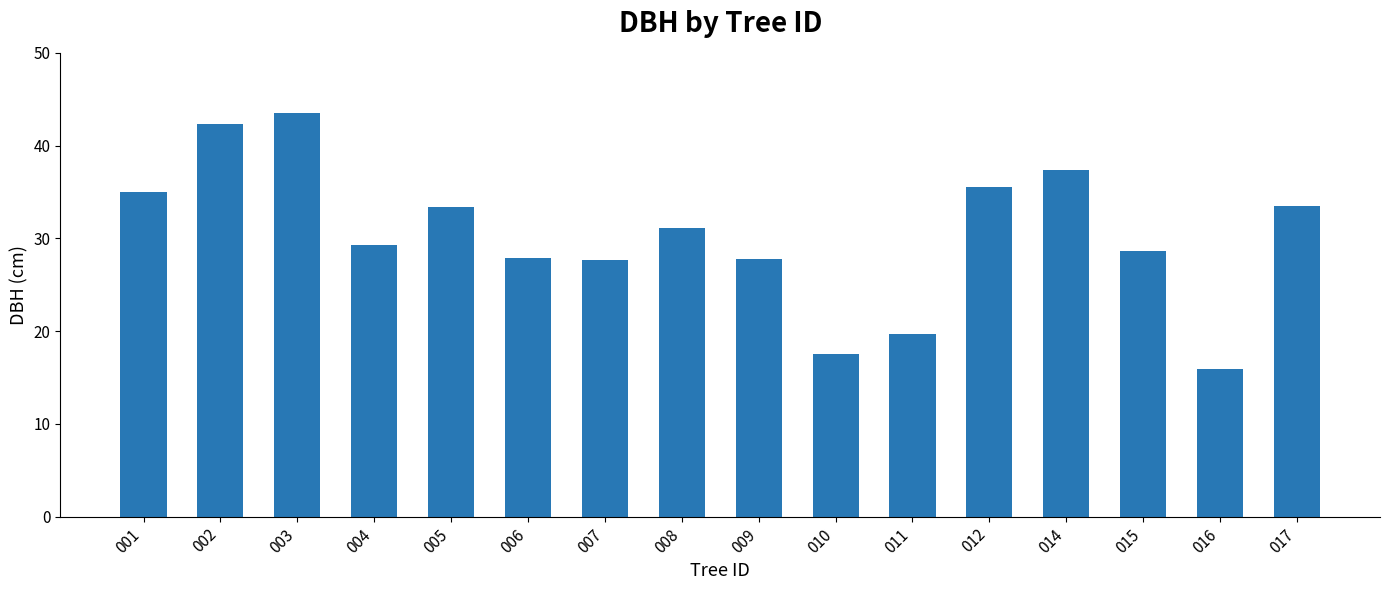

At which label does the data first exceed 31?

001